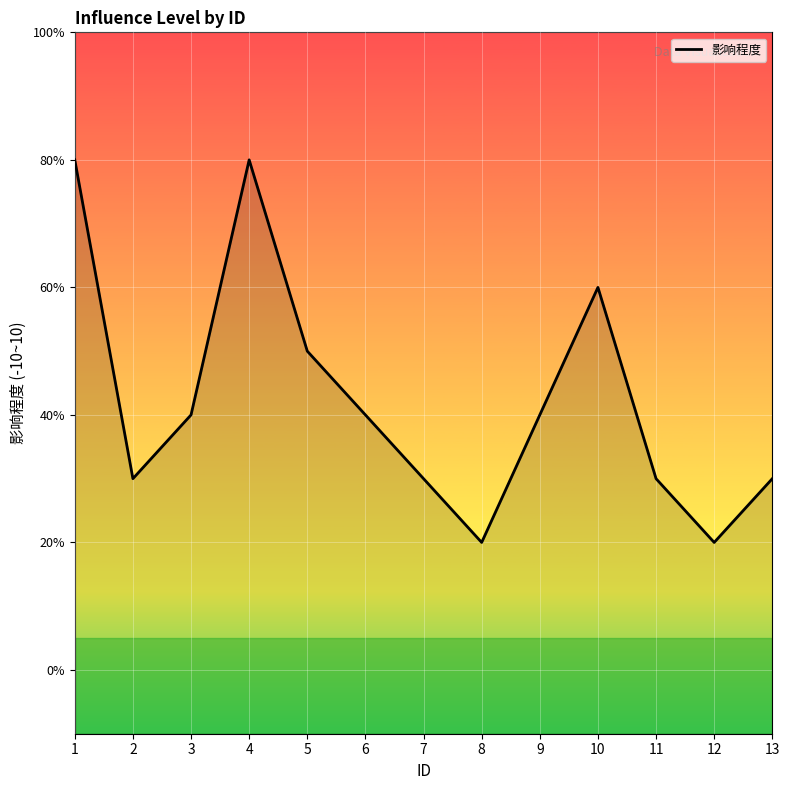

Count the number of values greater than 4.

4